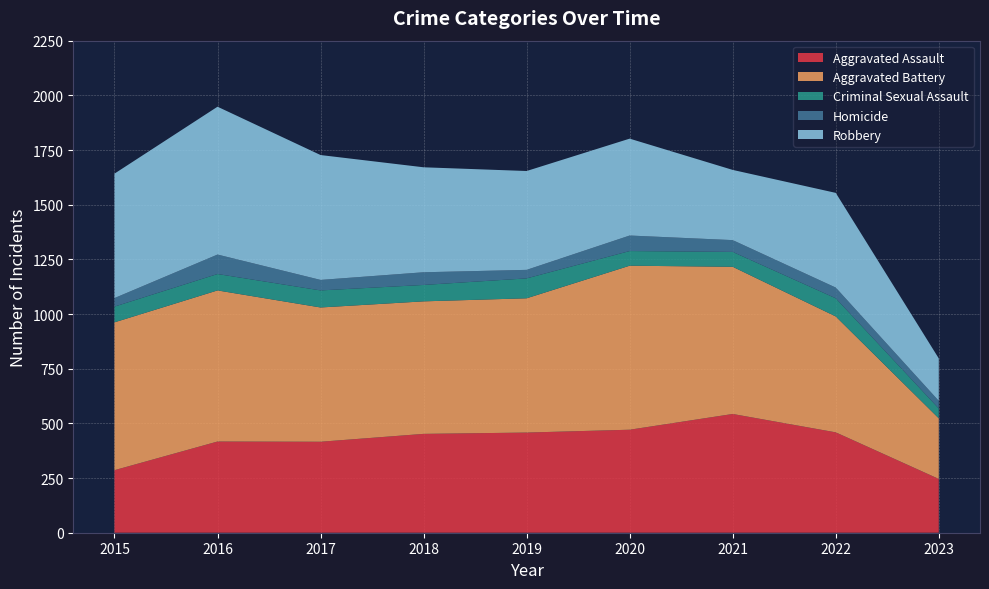

Reading left to right, list all the values displayed in this chart.

Aggravated Assault: 286	417	416	452	458	471	543	459	246
Aggravated Battery: 676	691	614	606	614	750	673	530	277
Criminal Sexual Assault: 72	75	78	75	91	67	68	83	45
Homicide: 39	89	48	58	39	71	54	49	35
Robbery: 569	676	571	480	452	443	321	433	194